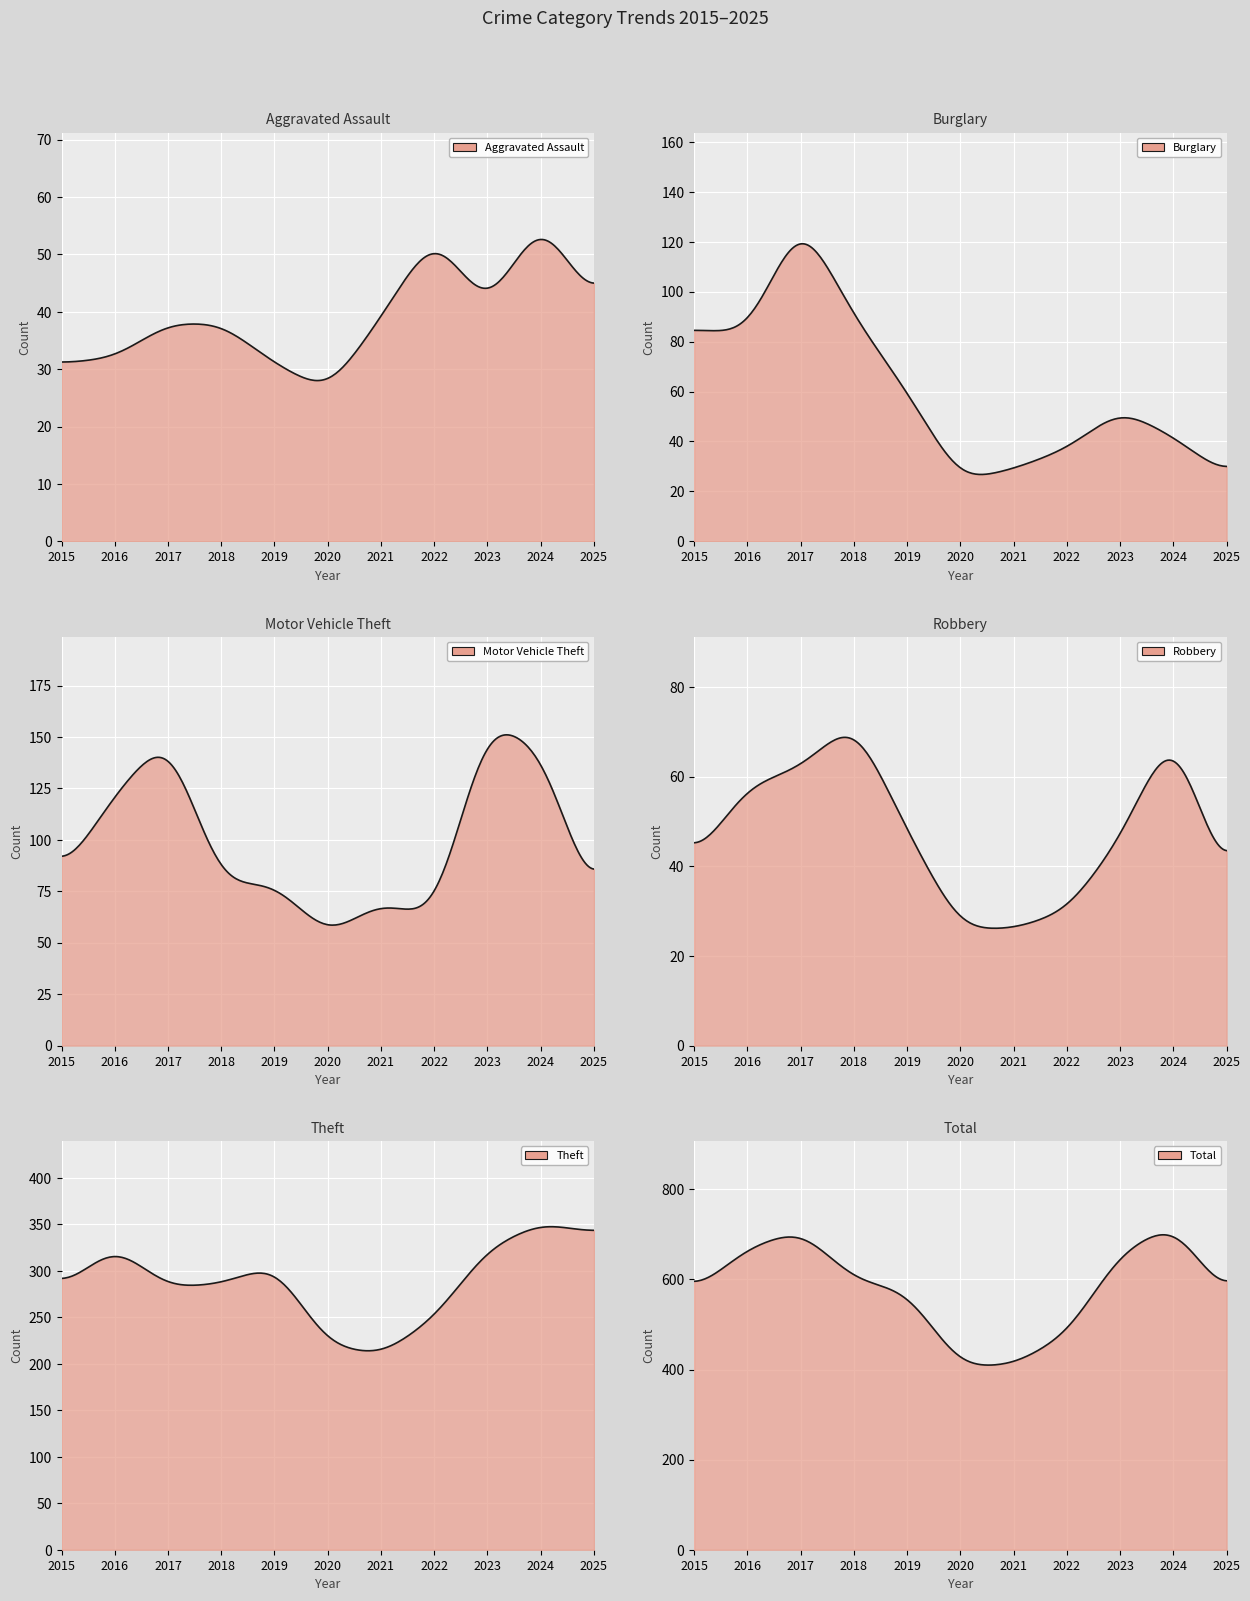

True or false: Burglary and Total cross at least once.

False